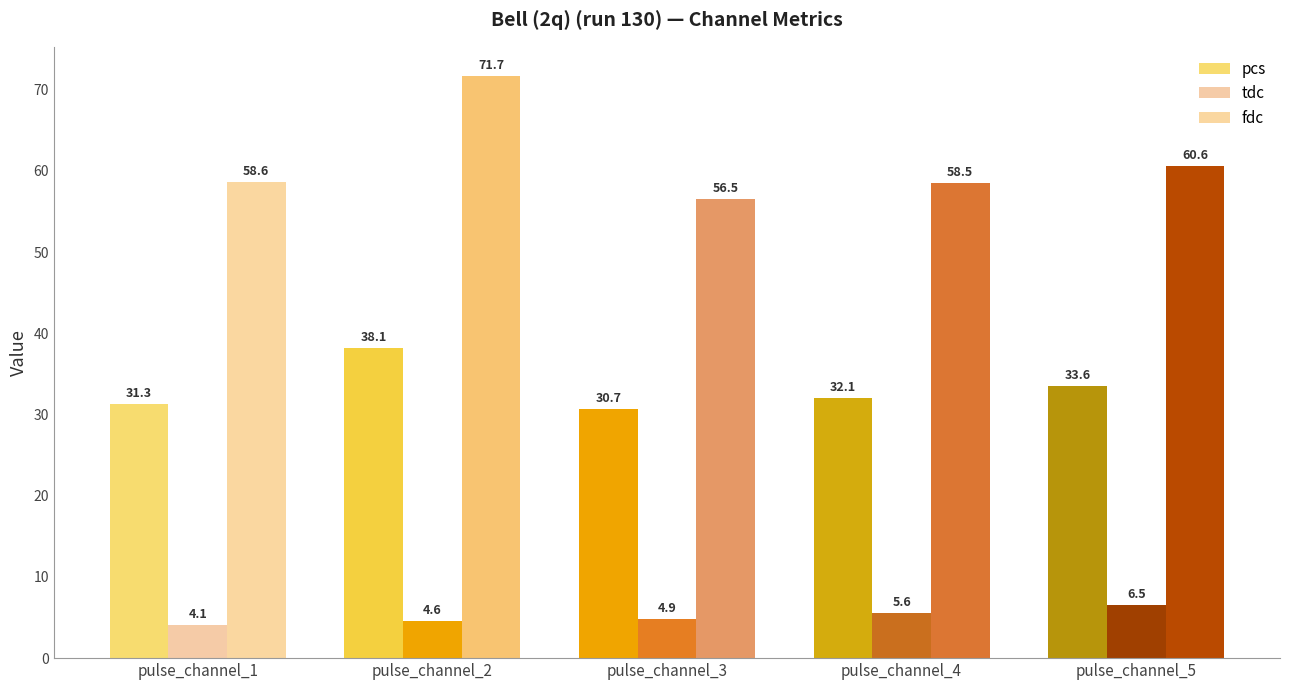

What is the sum of all pcs values?

165.8